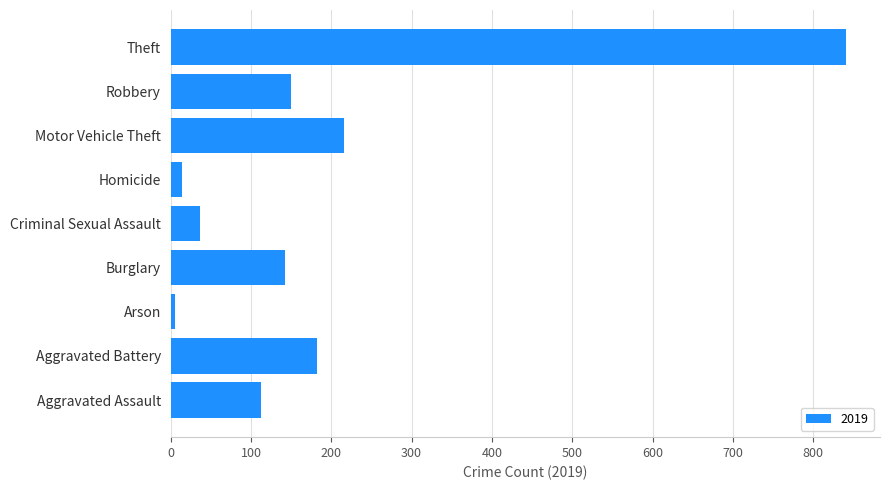

Read the value at Aggravated Battery, to the nearest 50.

200